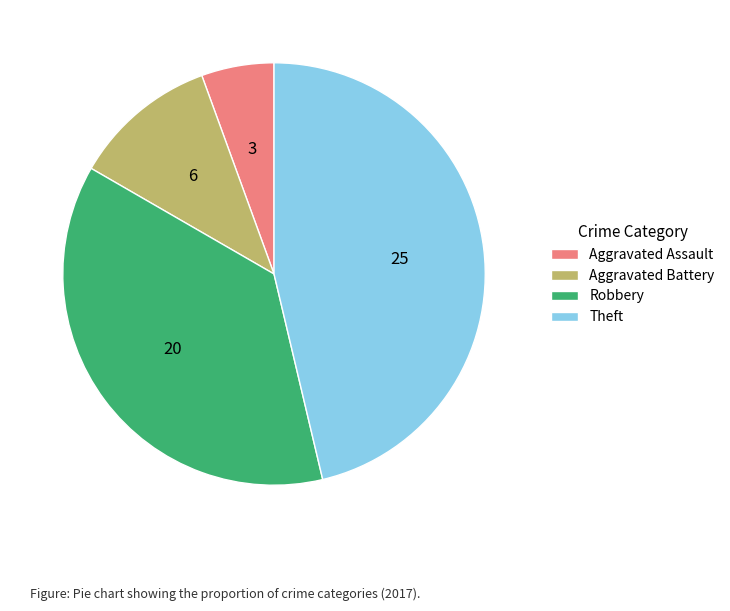

Is there any slice that represents more than half of the pie?

No